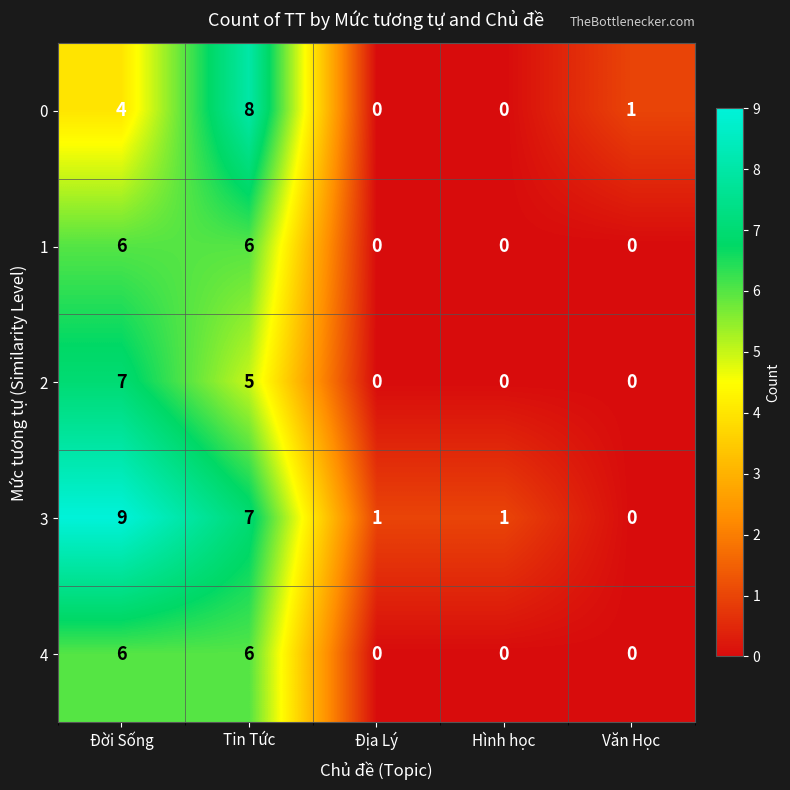

Which category has the highest value across all series?

Đời Sống